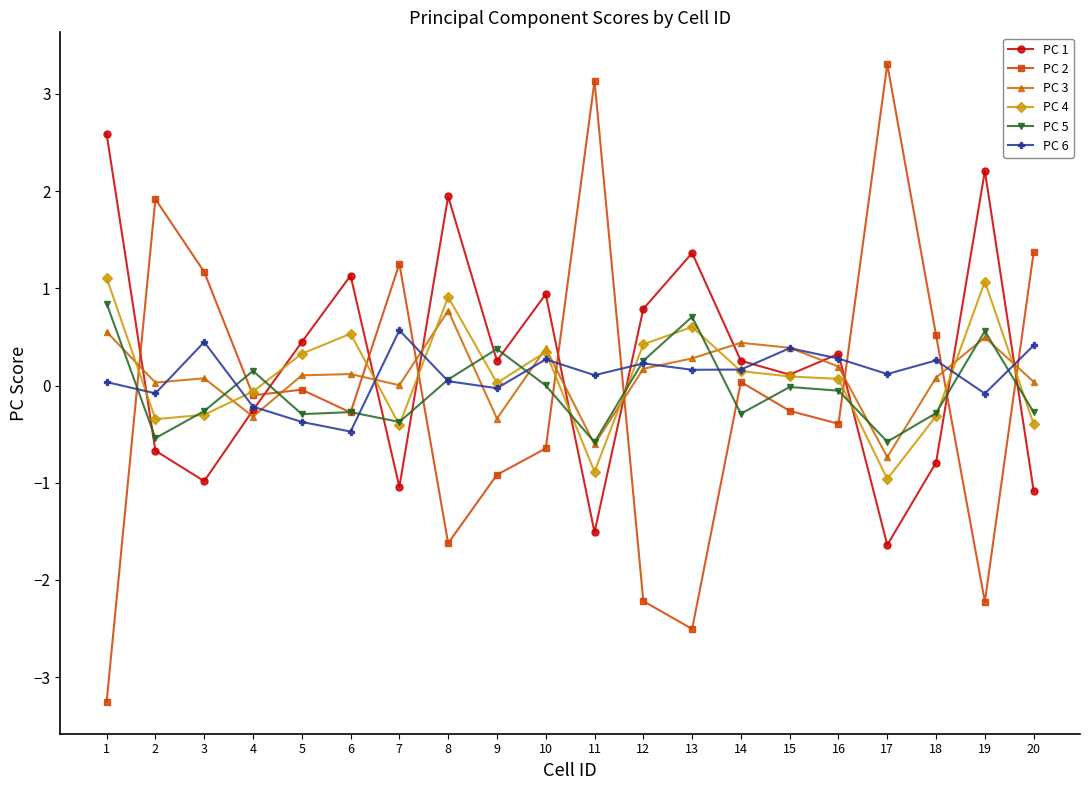

Between 5 and 14, which series saw the biggest shift?

PC 6